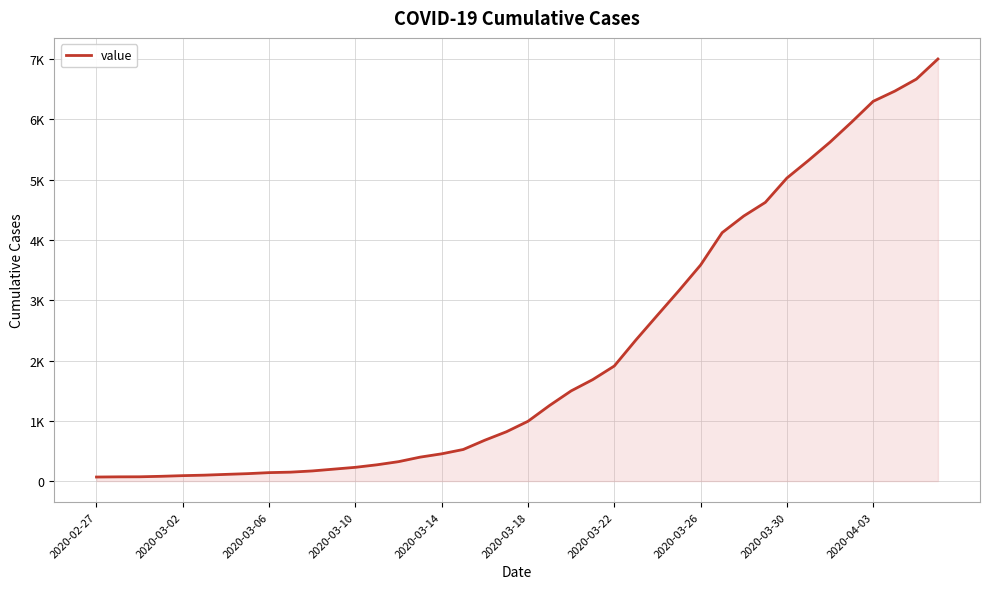

Does the chart display data point markers on the line(s)?

No